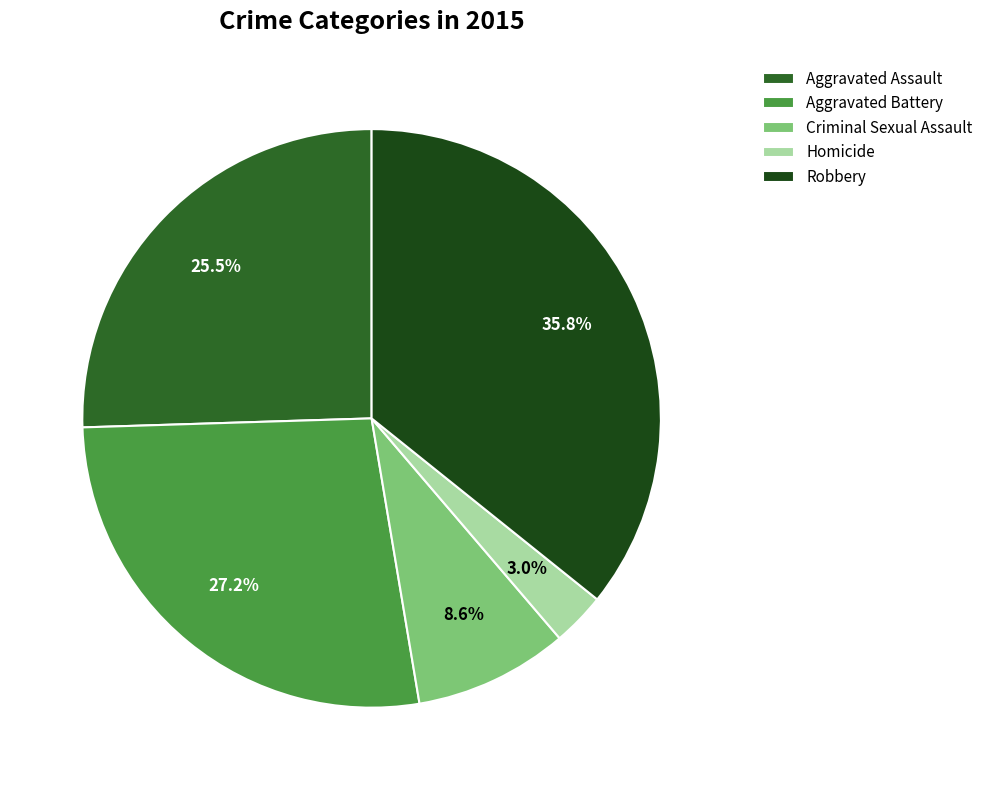

Rank the categories by value from lowest to highest.

Homicide, Criminal Sexual Assault, Aggravated Assault, Aggravated Battery, Robbery